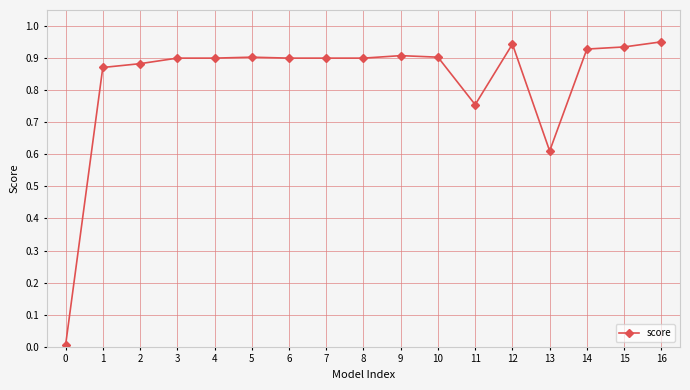

The chart shows a value of 1.3 at 10. True or false?

False